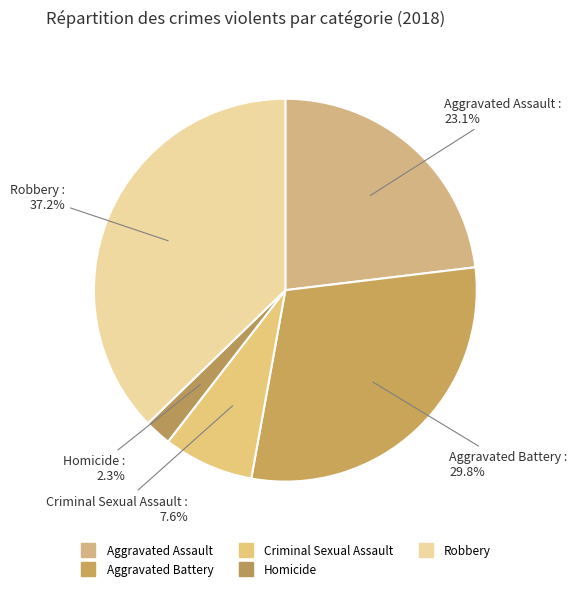

The Robbery slice represents 51% of the pie. True or false?

False